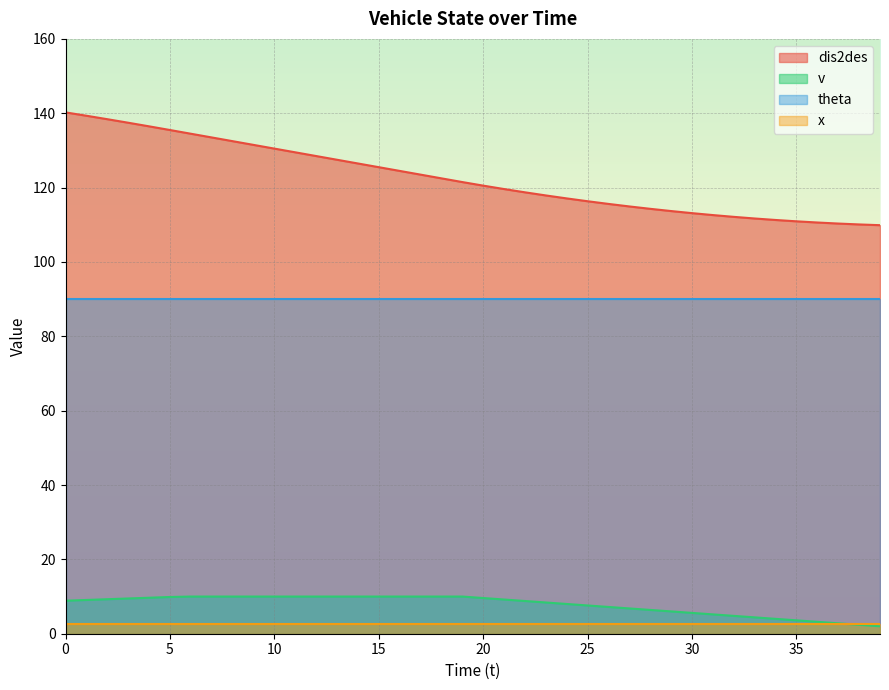

What is the minimum value for dis2des?

109.9